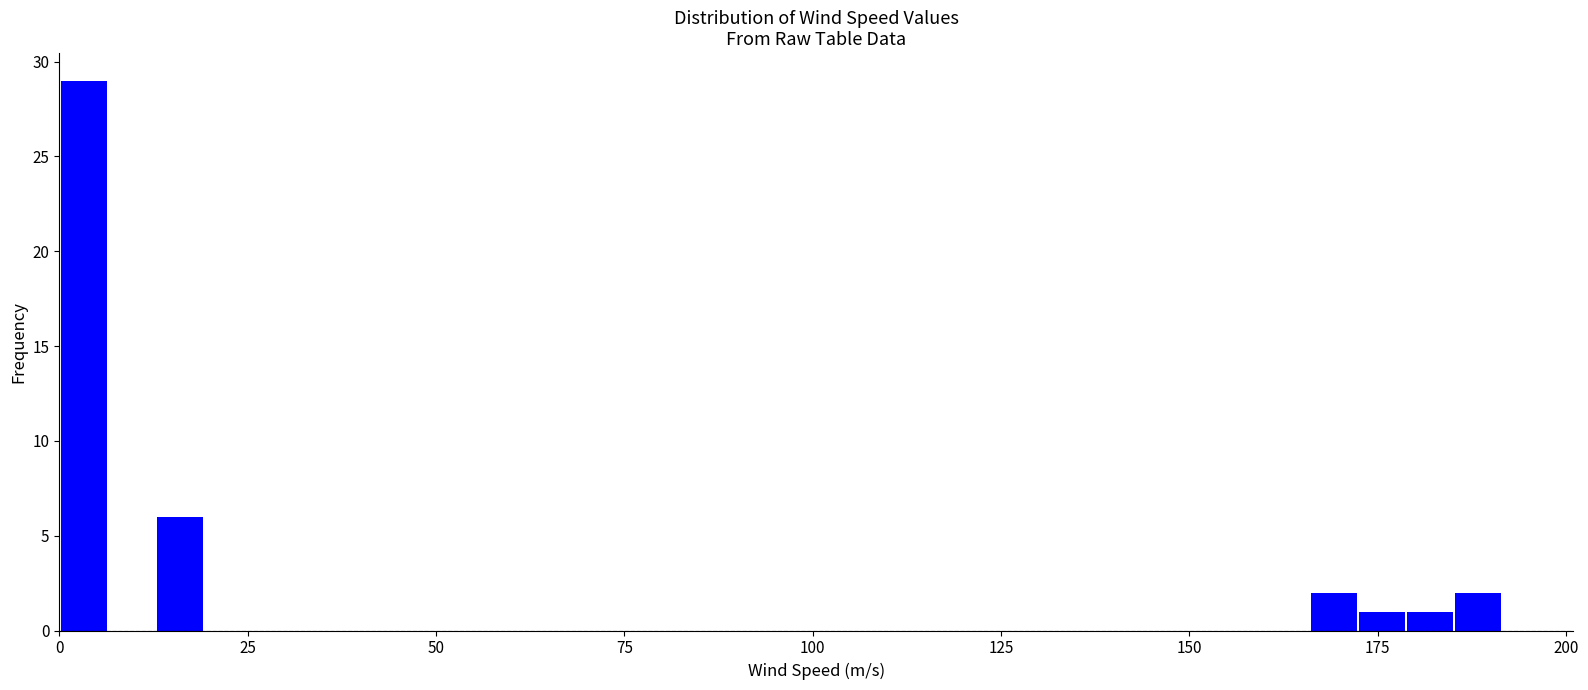

Around what value on the x-axis is the tallest bar? Give the approximate position of its centre, as read against the axis.

5